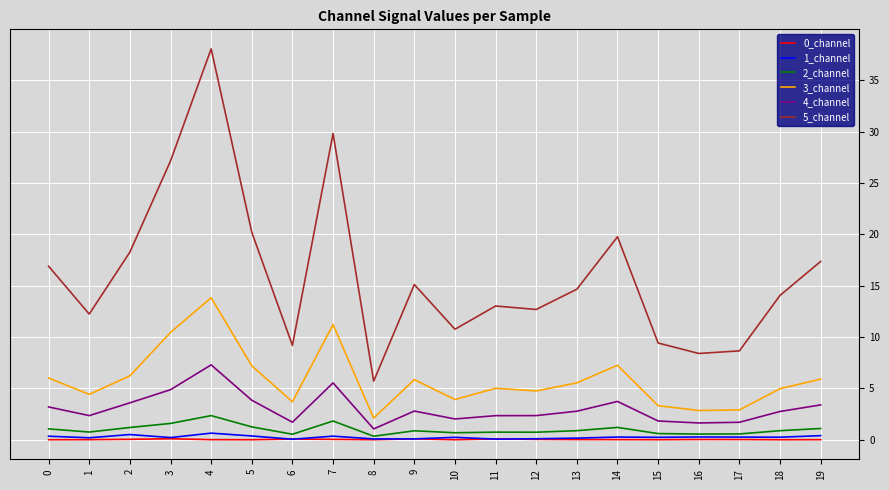

What is the difference between the highest and lowest values at 15?

9.4